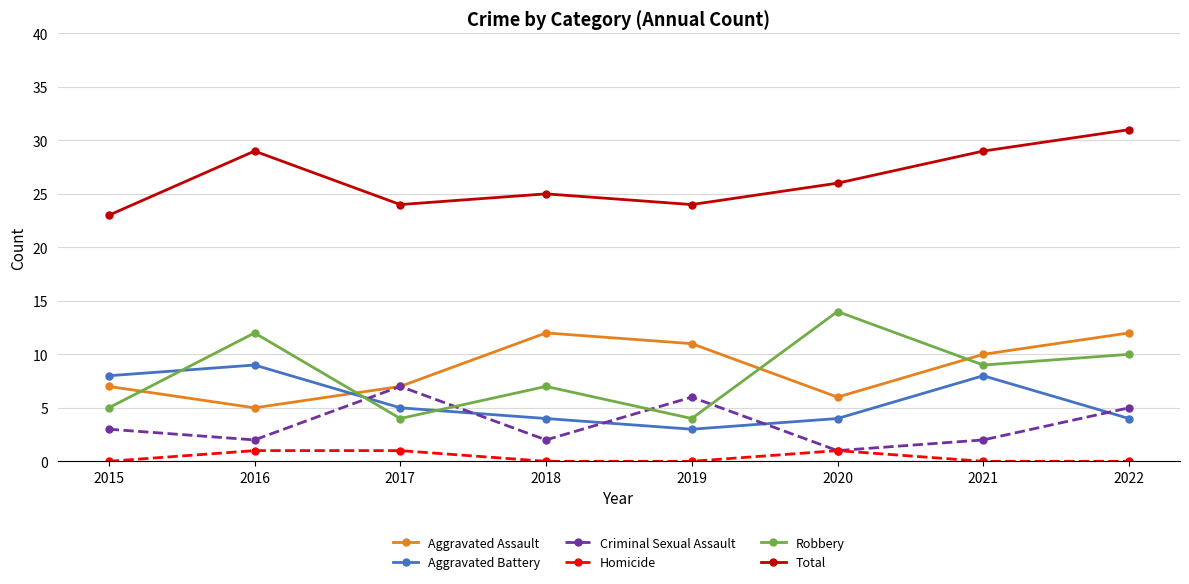

How many lines are shown in the chart?

6